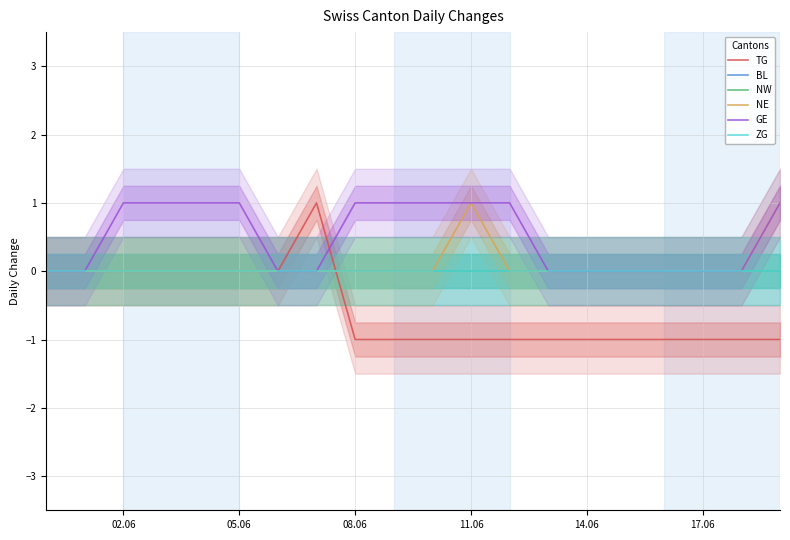

Is this an area chart (filled region under the line)?

No